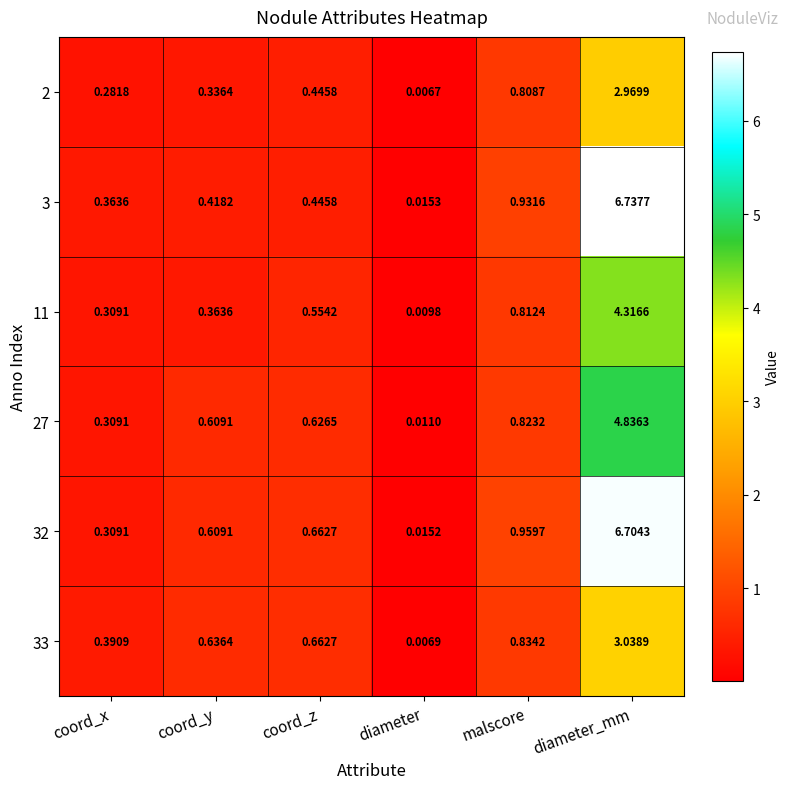

At which label does 2 reach its minimum?

diameter